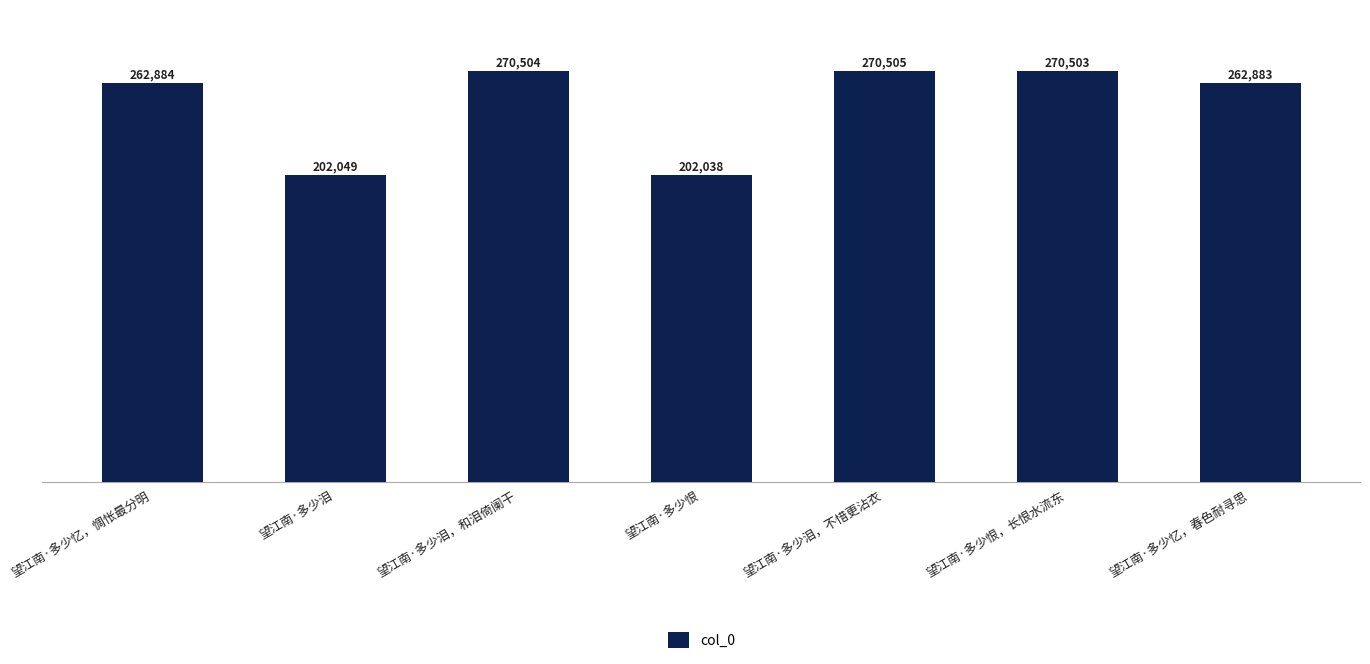

Which category has the highest value across all series?

望江南·多少泪，不惜更沾衣